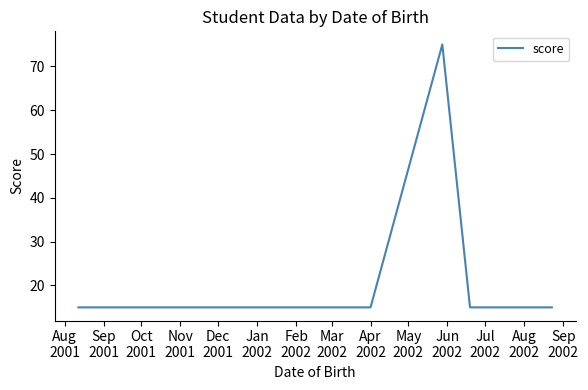

What is the maximum value shown in the chart?

75